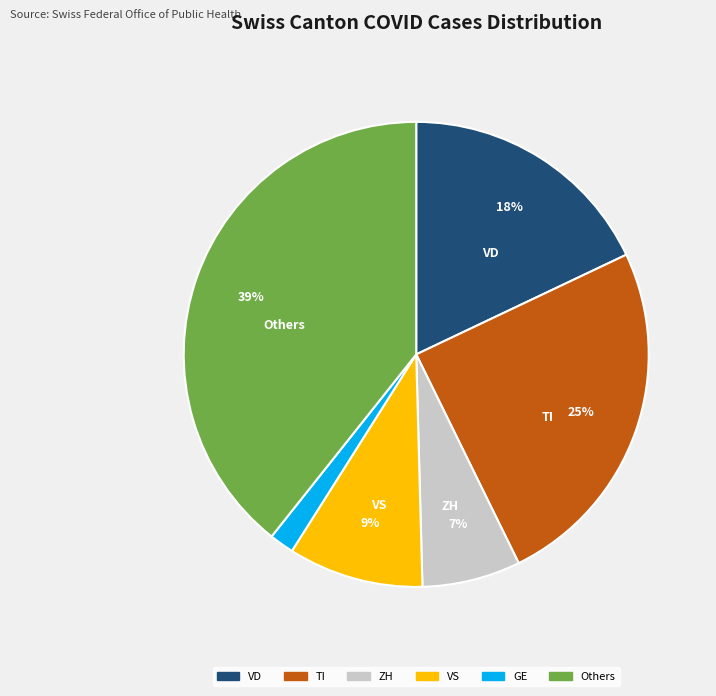

Do Others and TI together represent more than half of the pie?

Yes